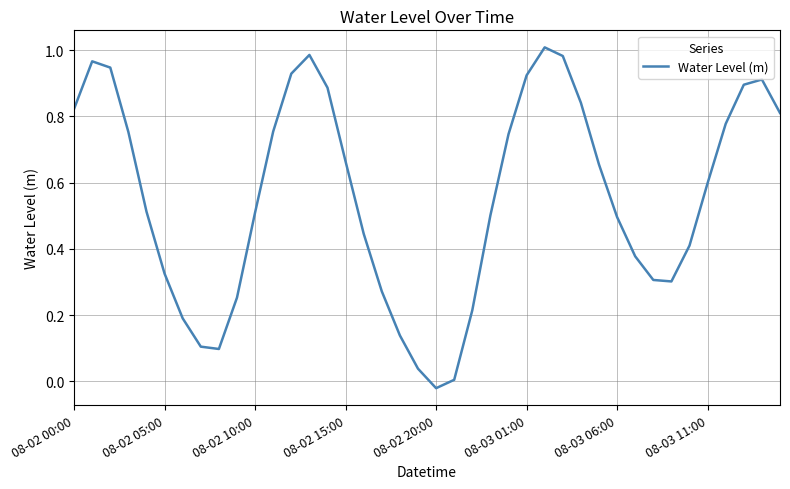

Is this an area chart (filled region under the line)?

No